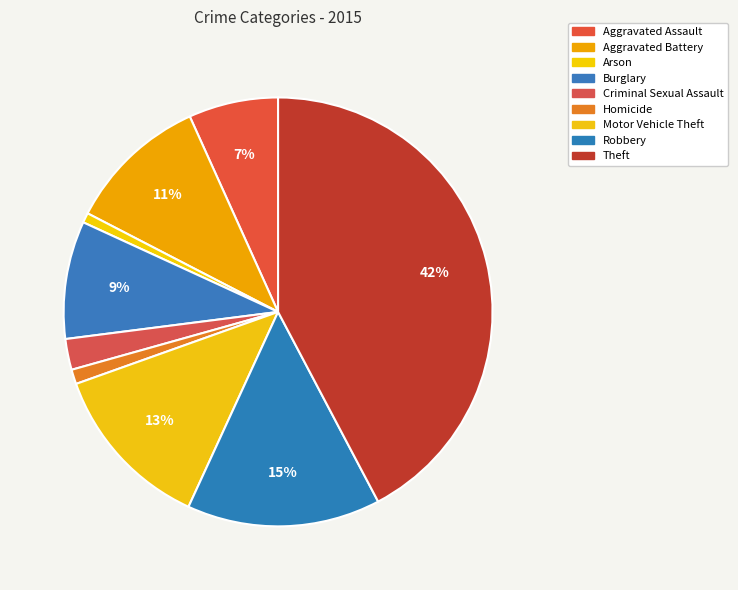

What is the total percentage of Aggravated Battery and Motor Vehicle Theft?

23.3%